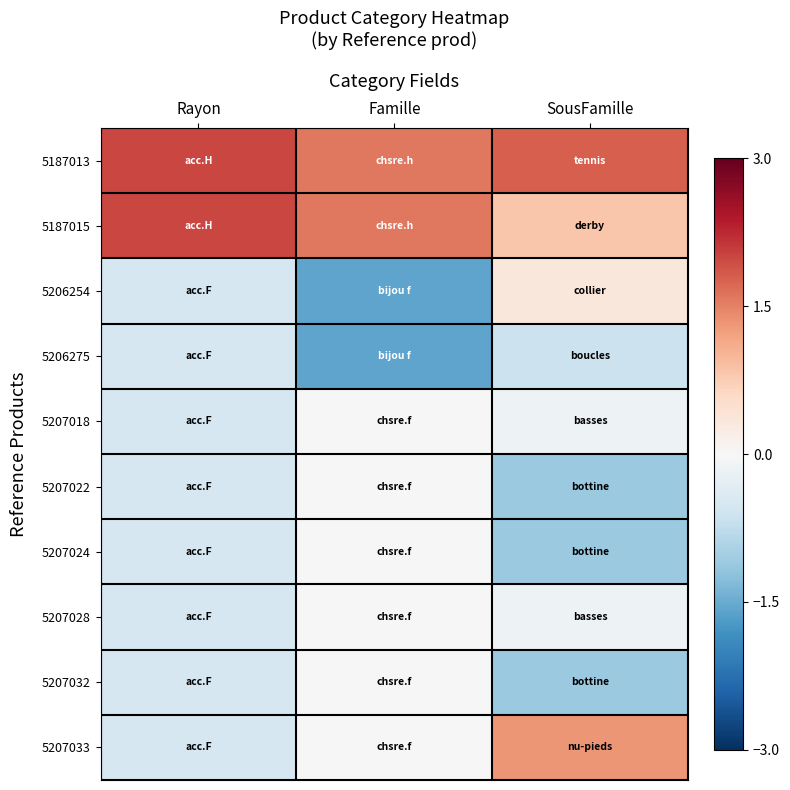

Reading left to right, what are all the values shown in this chart?

5187013: Rayon=2.0	Famille=1.6	SousFamille=1.8
5187015: Rayon=2.0	Famille=1.6	SousFamille=0.8
5206254: Rayon=-0.5	Famille=-1.6	SousFamille=0.3
5206275: Rayon=-0.5	Famille=-1.6	SousFamille=-0.6
5207018: Rayon=-0.5	Famille=0.0	SousFamille=-0.1
5207022: Rayon=-0.5	Famille=0.0	SousFamille=-1.1
5207024: Rayon=-0.5	Famille=0.0	SousFamille=-1.1
5207028: Rayon=-0.5	Famille=0.0	SousFamille=-0.1
5207032: Rayon=-0.5	Famille=0.0	SousFamille=-1.1
5207033: Rayon=-0.5	Famille=0.0	SousFamille=1.3